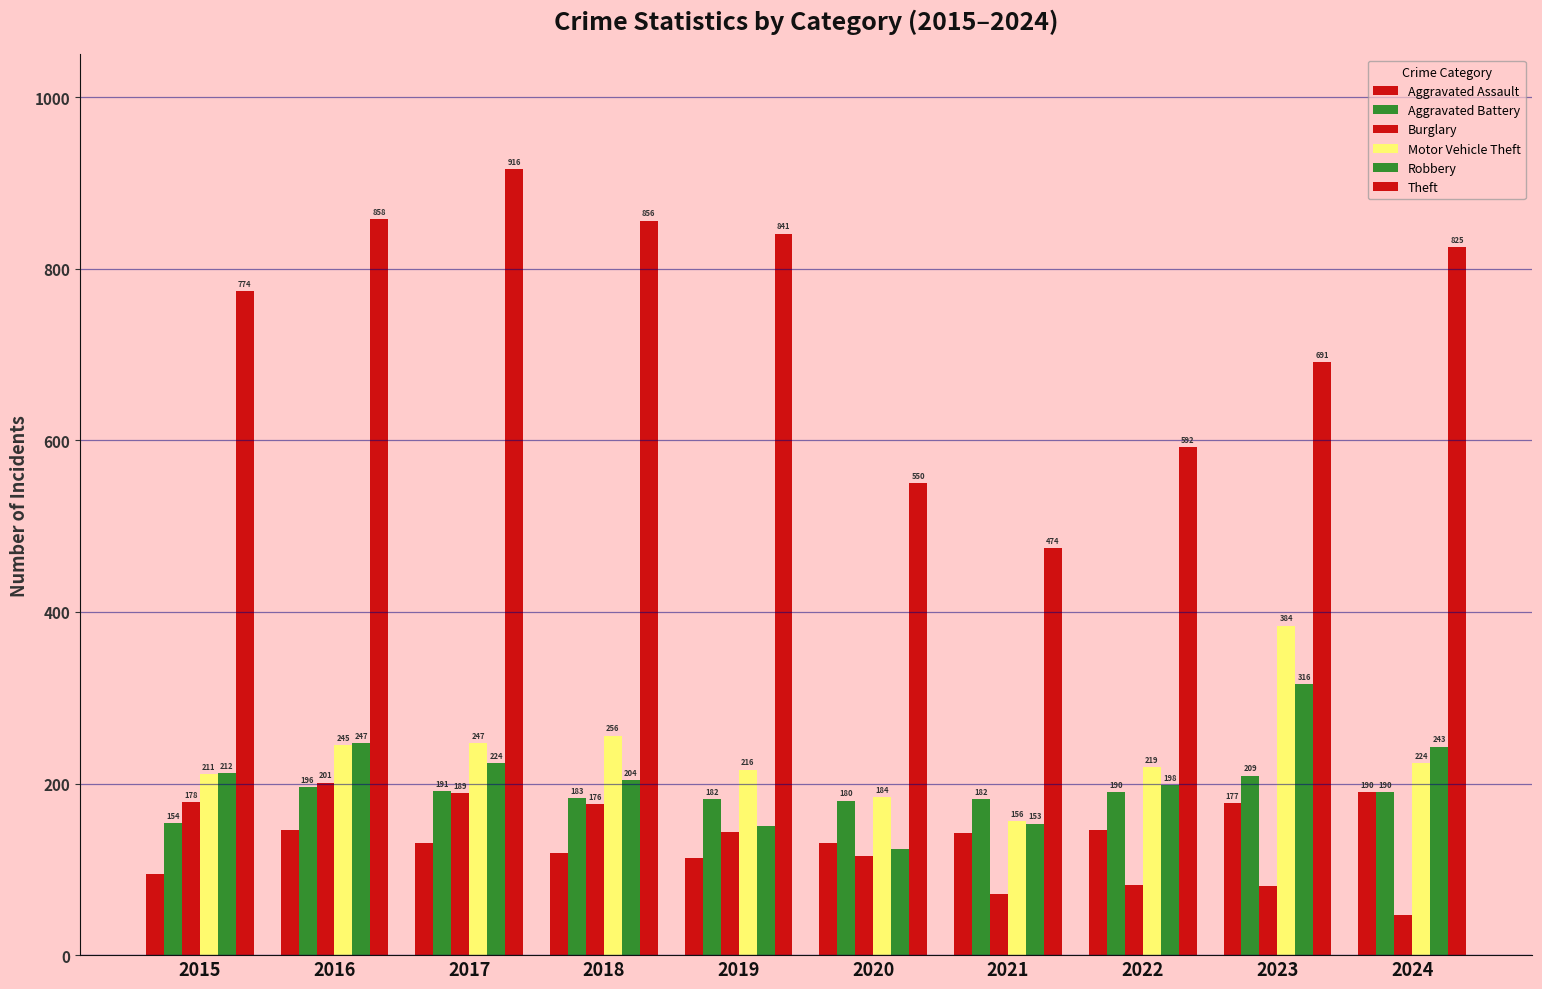

How many series are shown in this chart?

6